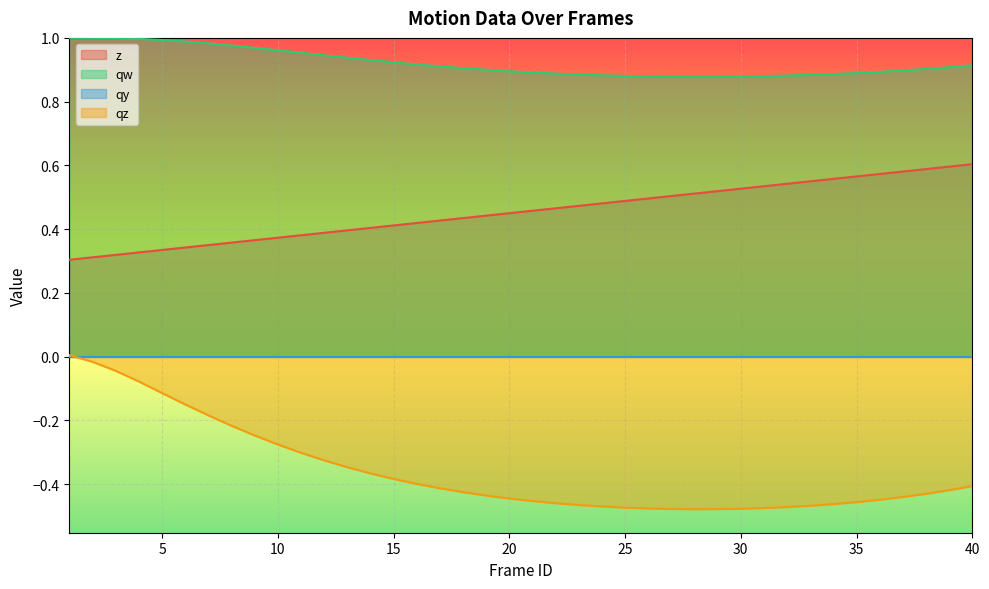

Count the z values in the range 0 to 1.

40